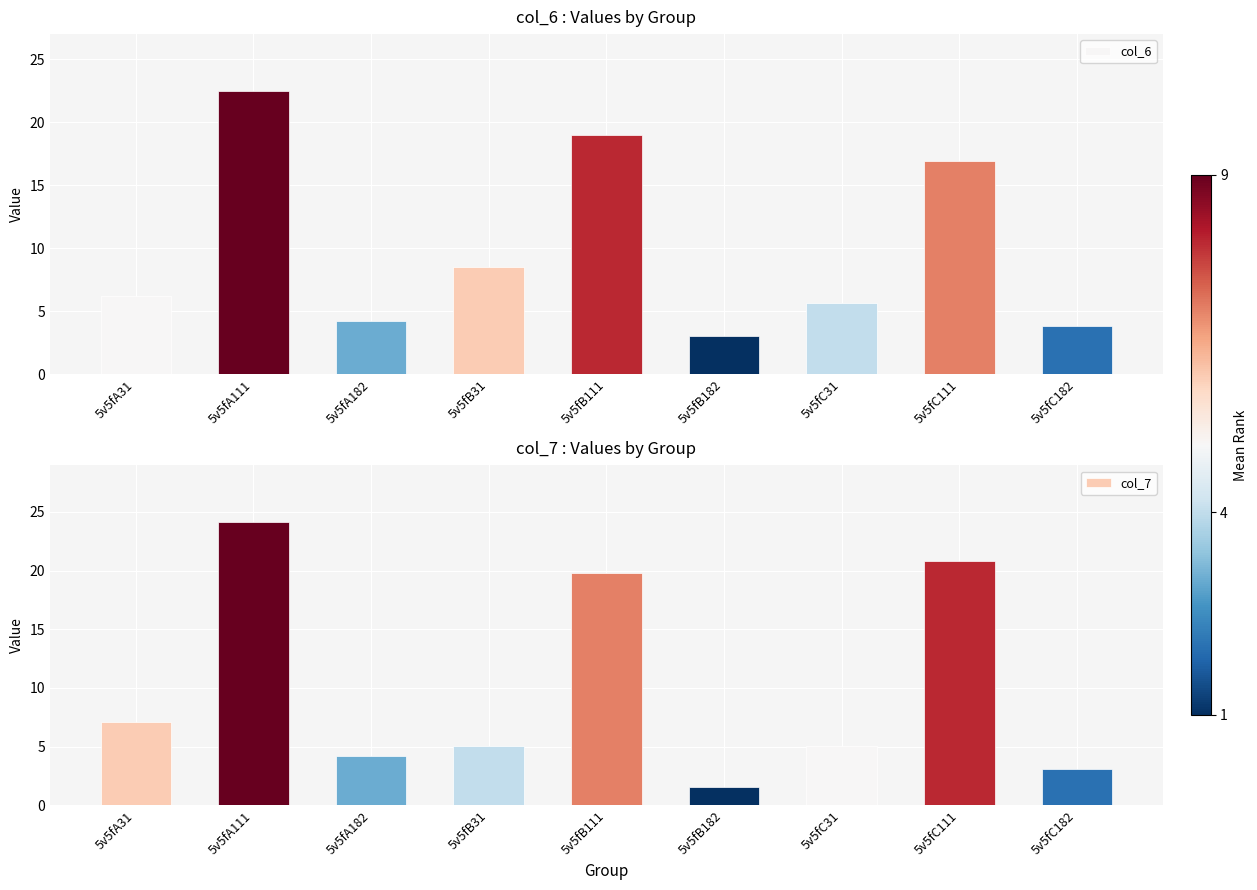

What is the maximum value for col_7?

24.1